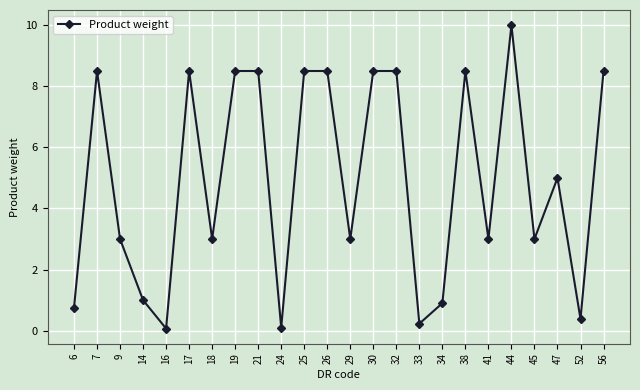

Where does the data first go above 5?

7